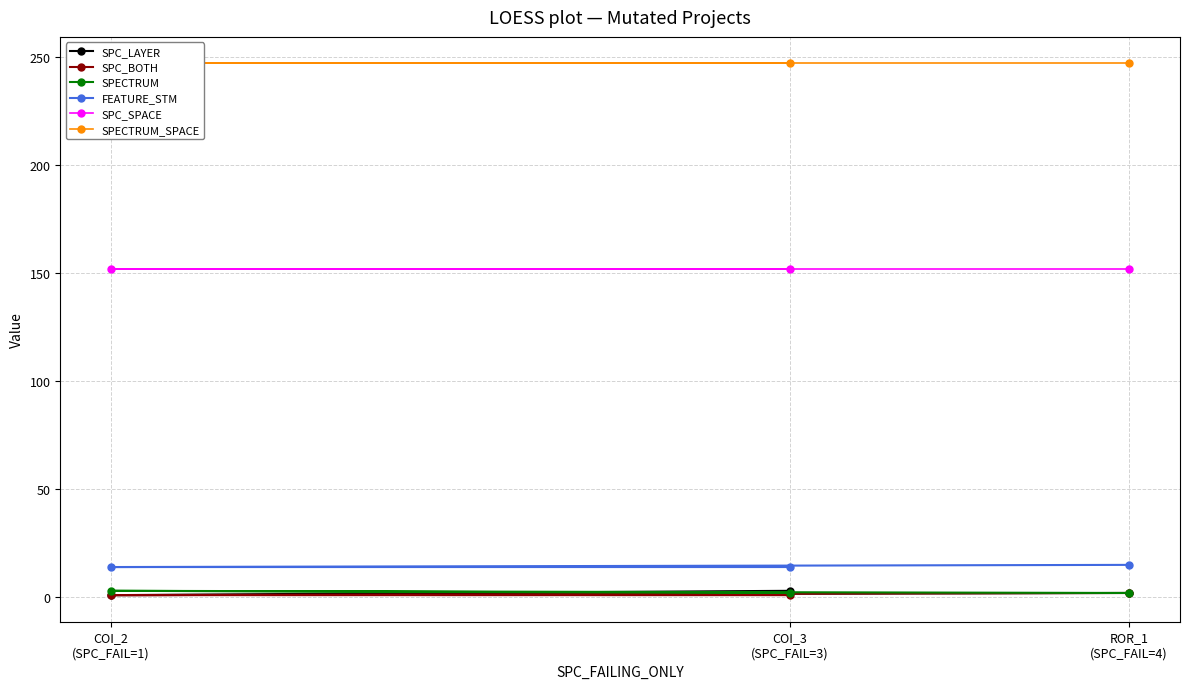

Between COI_3
(SPC_FAIL=3) and ROR_1
(SPC_FAIL=4), which is larger?

COI_3
(SPC_FAIL=3)